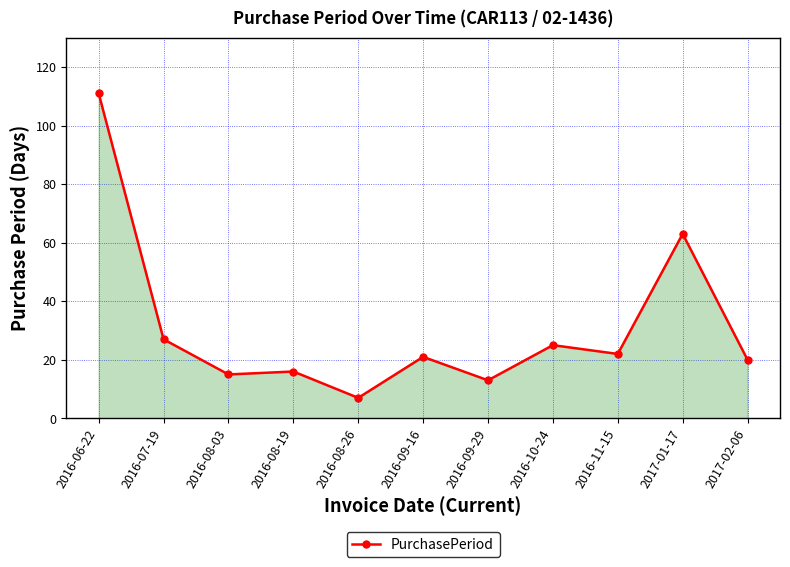

What is the difference between the maximum and second lowest values?

98